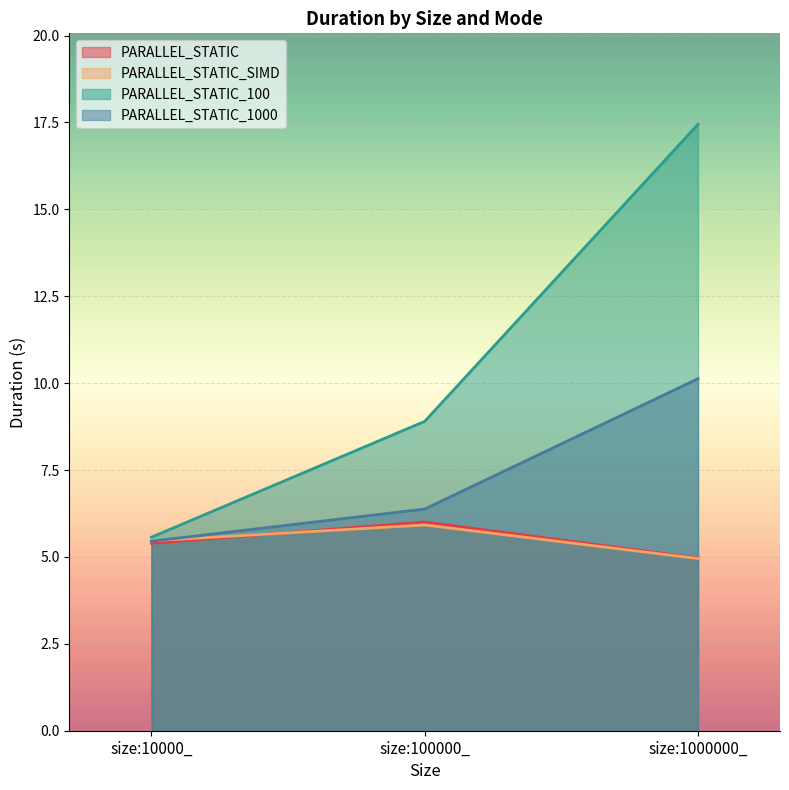

What is the label of the 1st point from the right?

size:1000000_